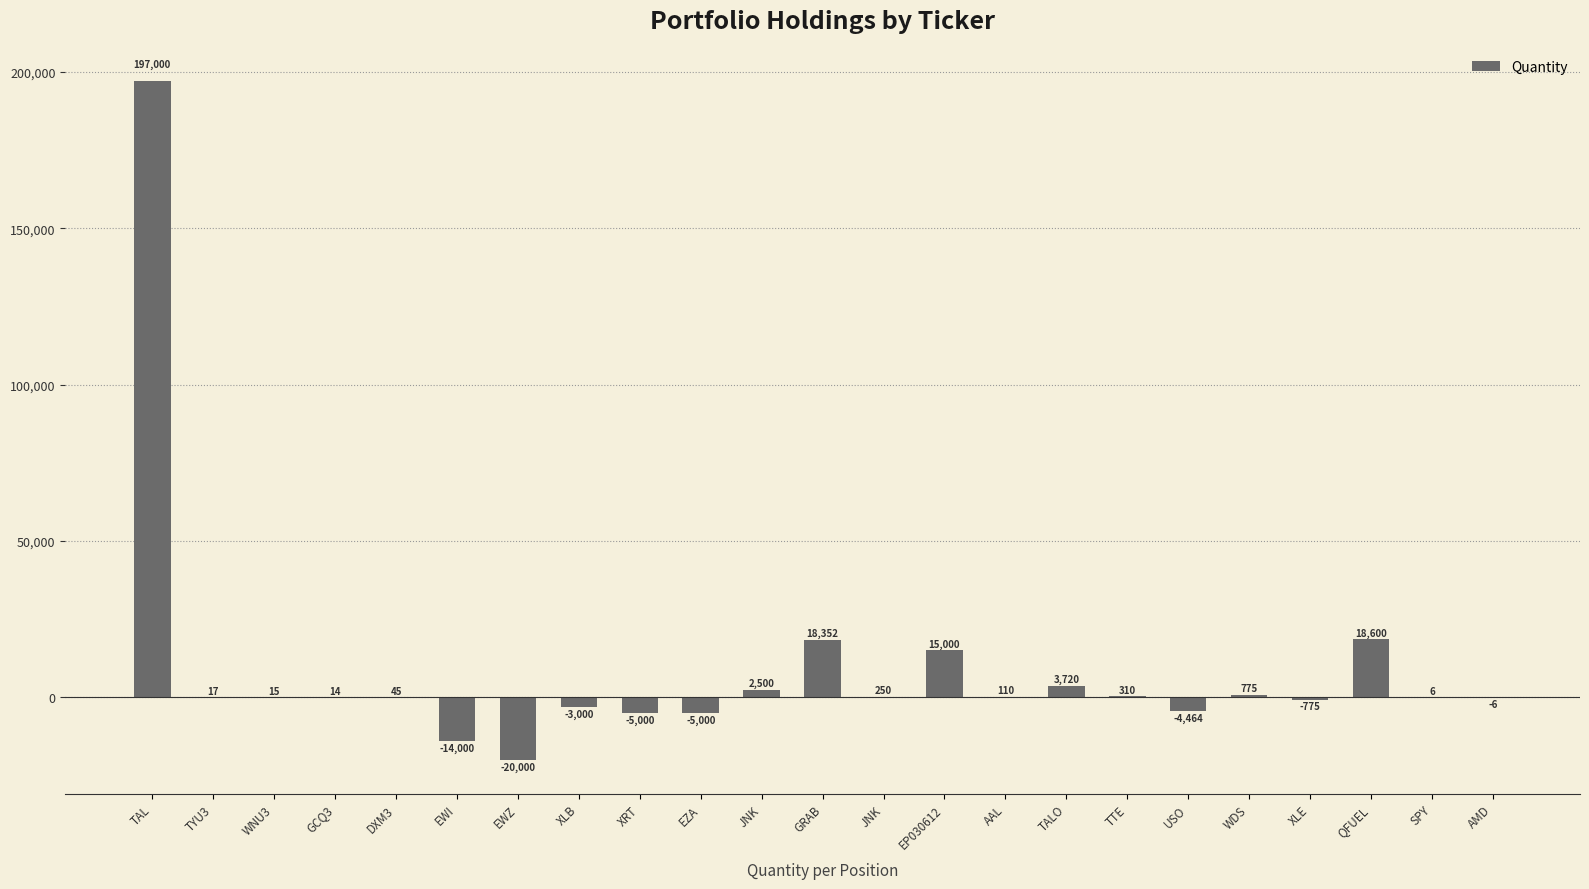

Where is the data nearest to the value 88500?

QFUEL